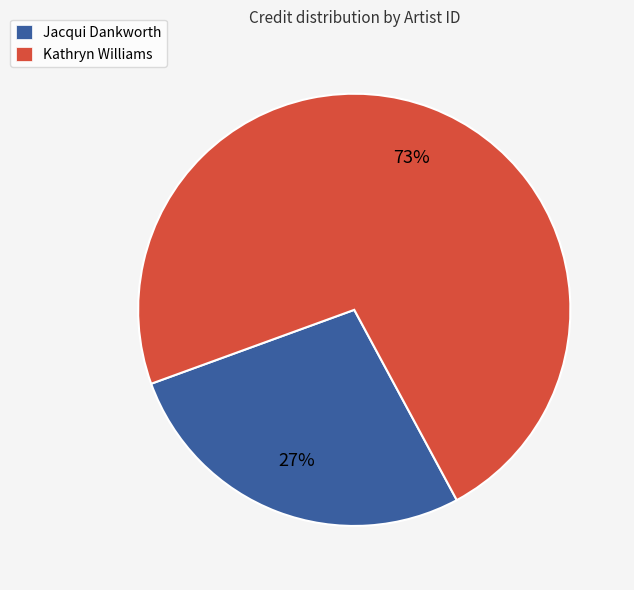

Is the sum of Jacqui Dankworth and Kathryn Williams greater than half?

Yes